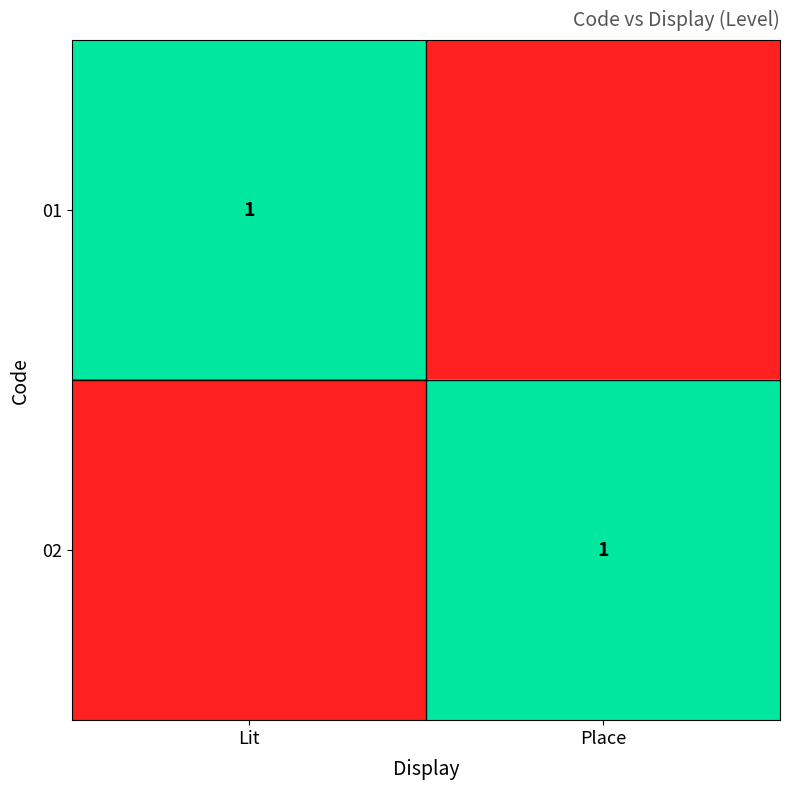

The value of 02 at Place is 1. True or false?

True